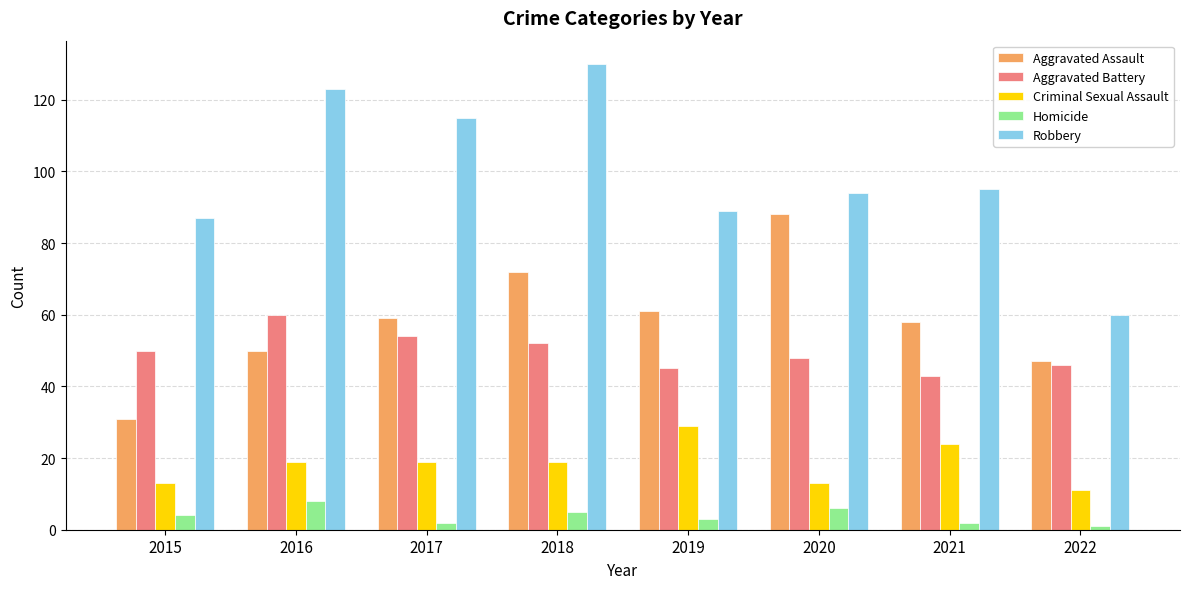

Which series changed the most between 2020 and 2022?

Aggravated Assault